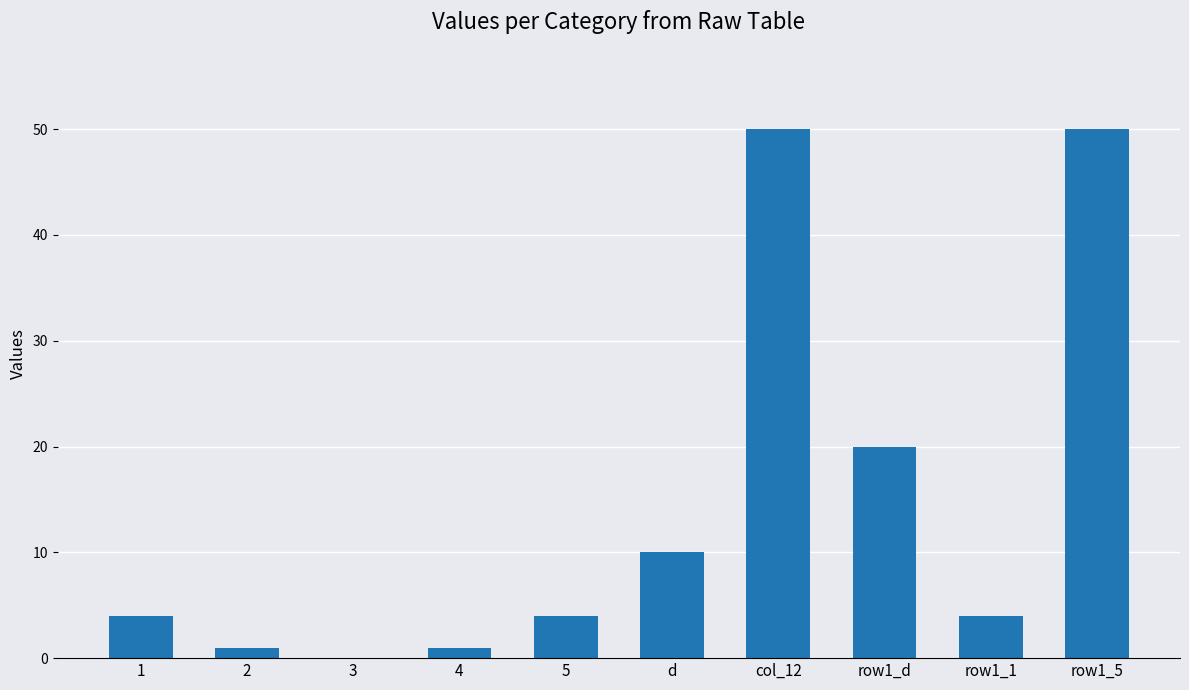

What is the change in value from 5 to row1_5?

+46